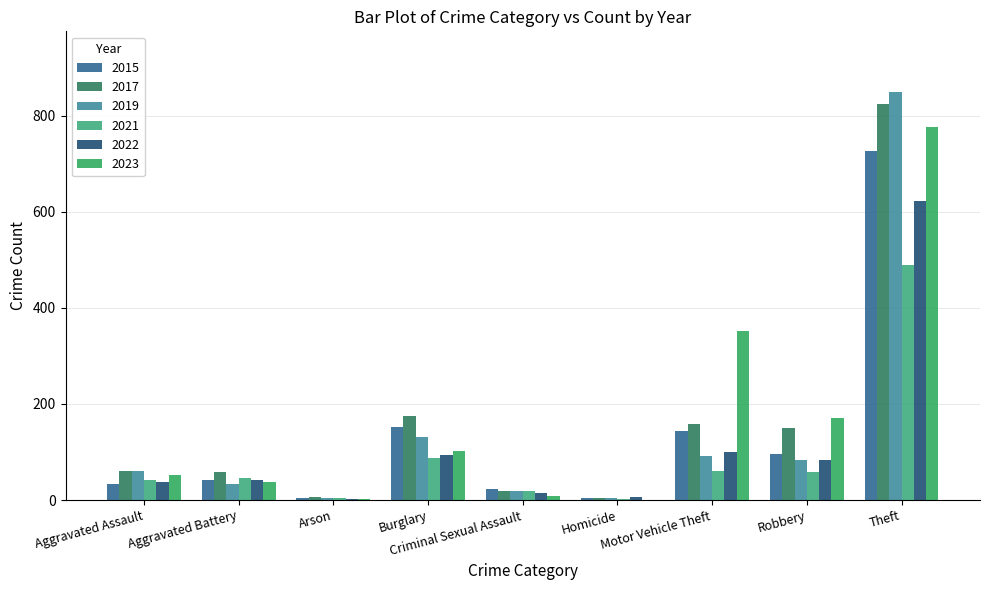

At which label is 2017 closest to 413?

Burglary